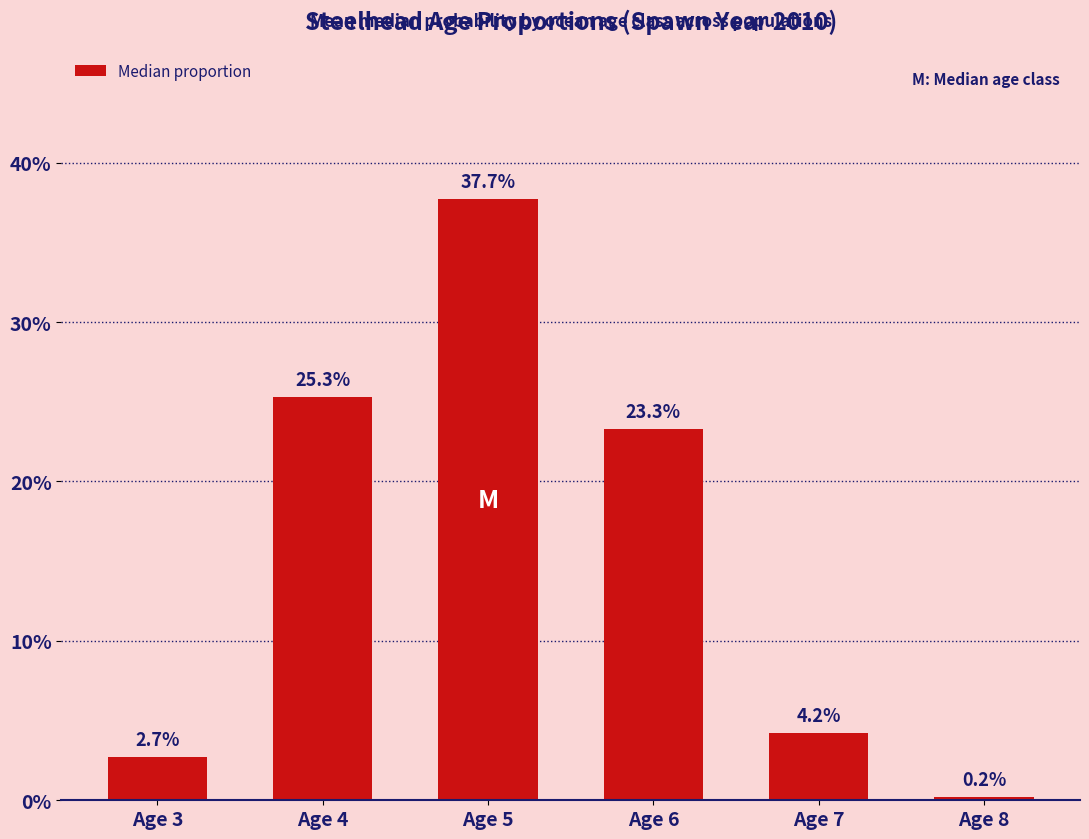

What is the value of the 1st bar from the left?

2.7